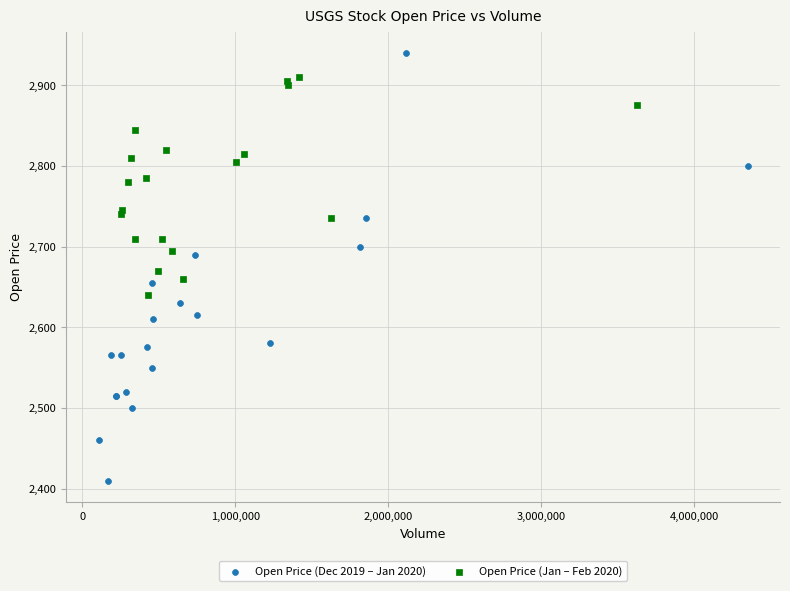

Which series contains the lowest Y value?

Open Price (Dec 2019 – Jan 2020)